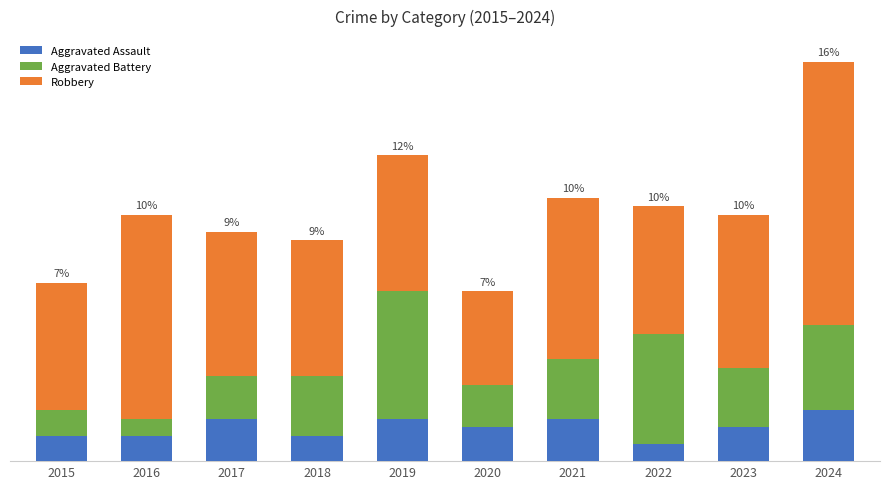

What are all the series names shown in the legend?

Aggravated Assault, Aggravated Battery, Robbery